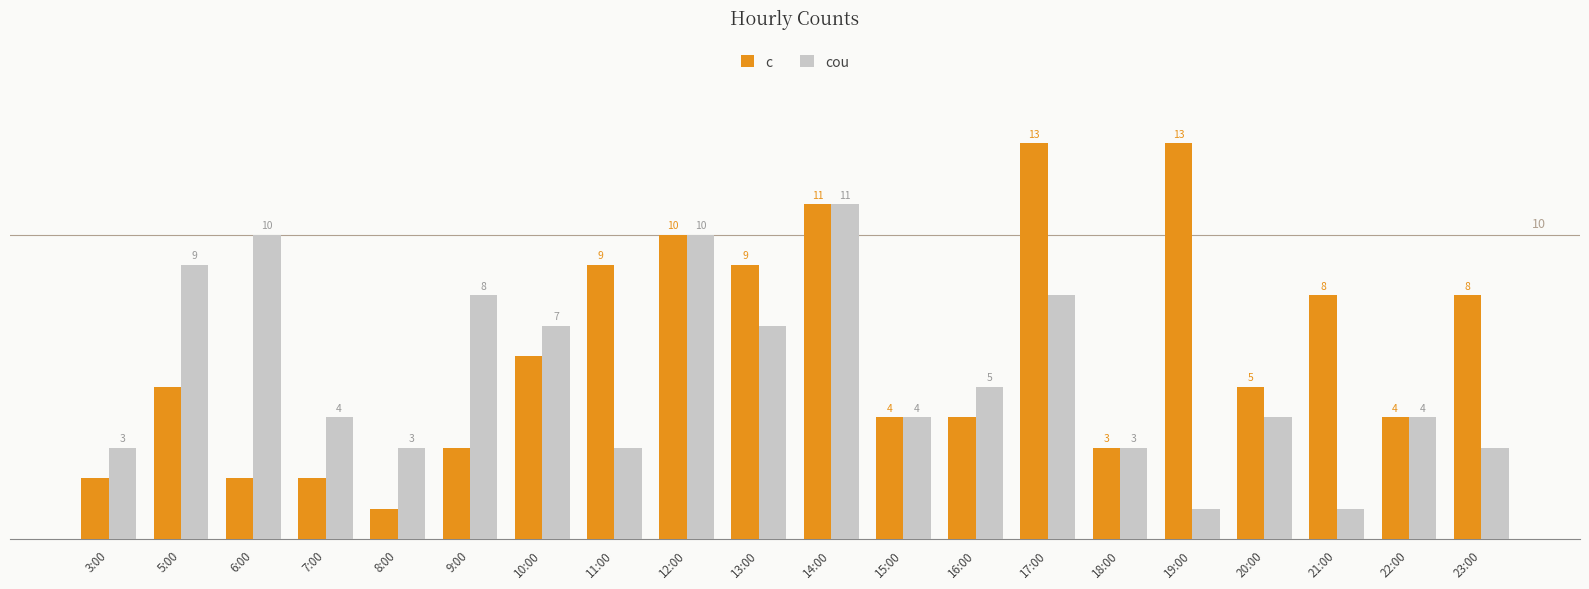

Which series has the widest spread of values?

c